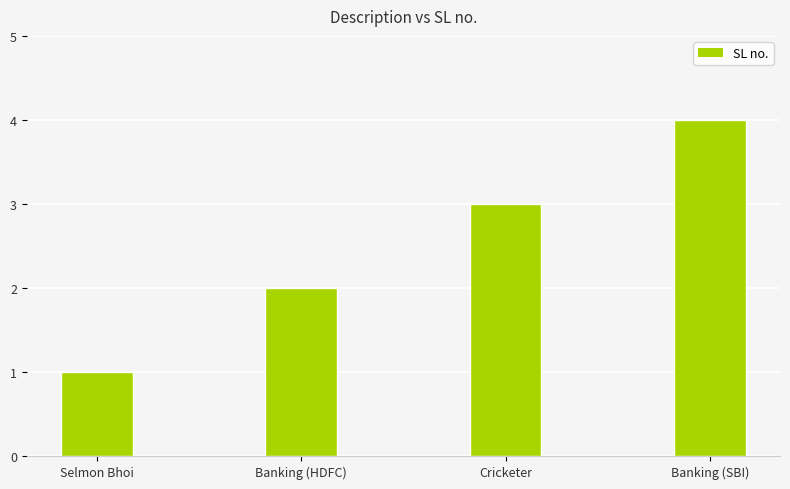

Is it true that the value at Selmon Bhoi is 1?

True